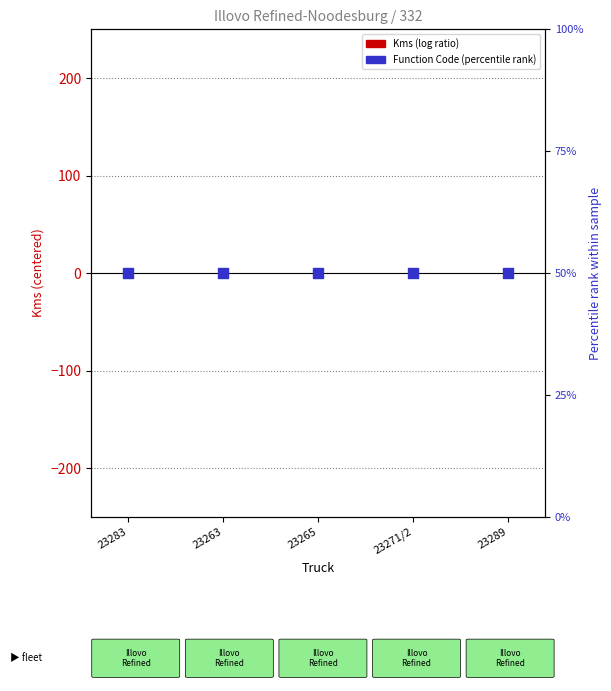

At how many categories does at least one series exceed 47?

5